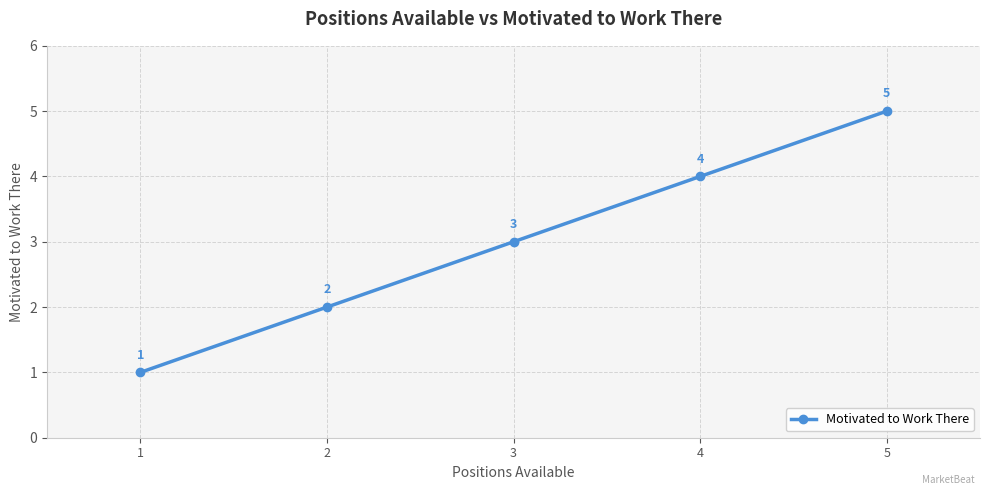

What is the difference between the values at 1 and 4?

3